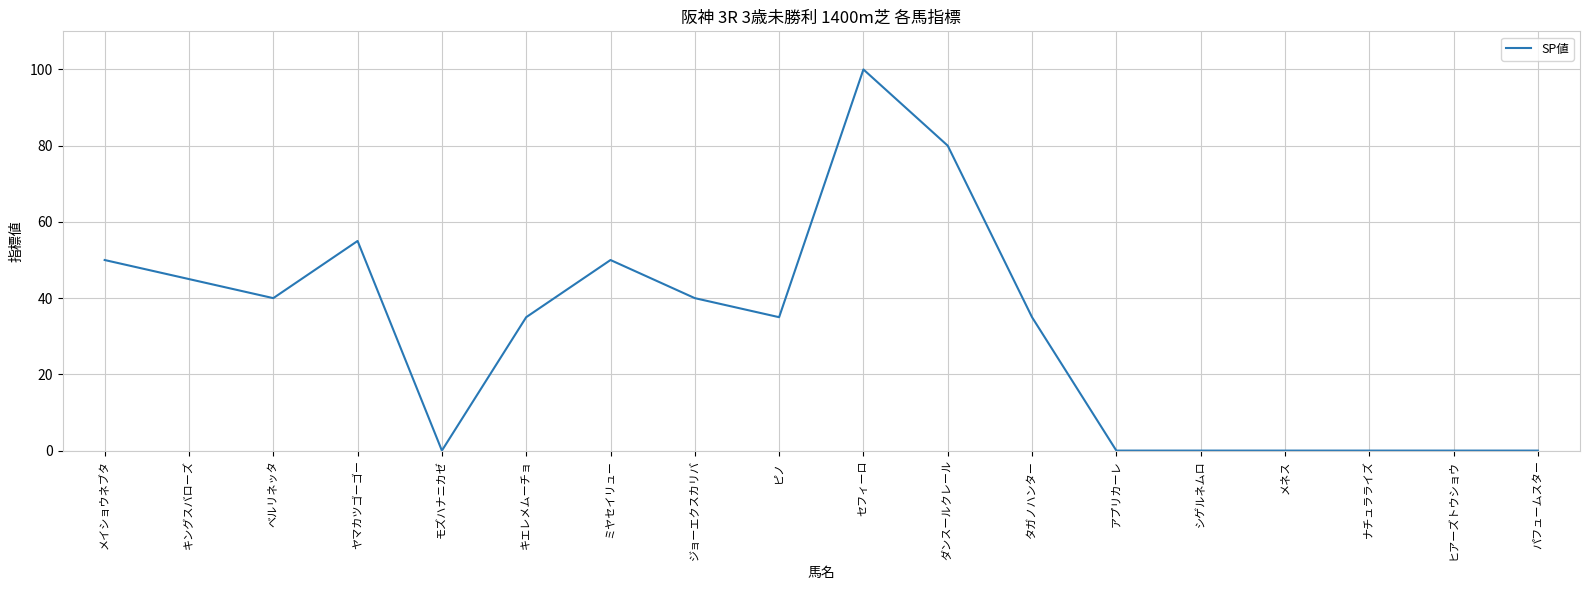

Which category has the highest value across all series?

セフィーロ